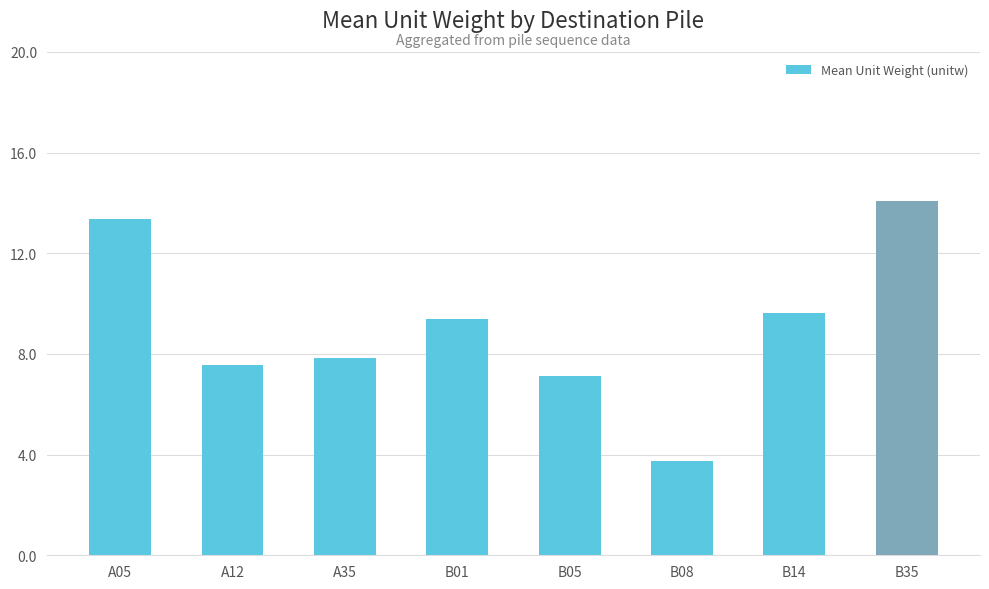

At which category does the chart reach its minimum across all series?

B08